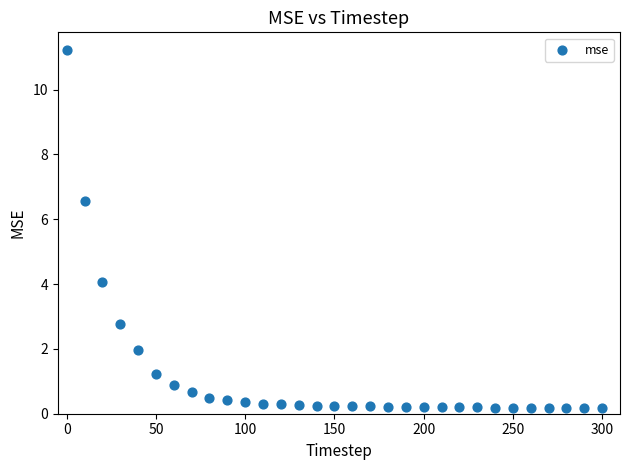

What Y value in the scatter plot is closest to 5?

4.1